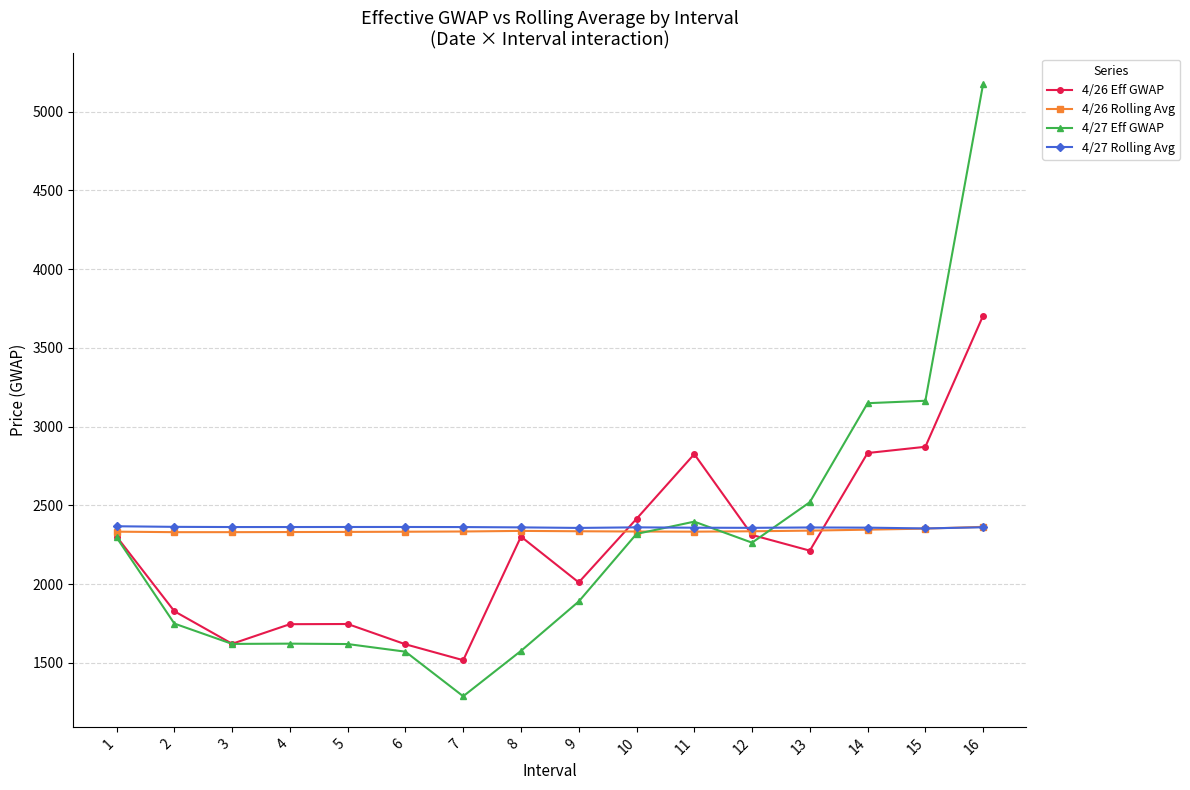

What is the value of the 4/27 Rolling Avg point at the 13th from the left?

2359.3